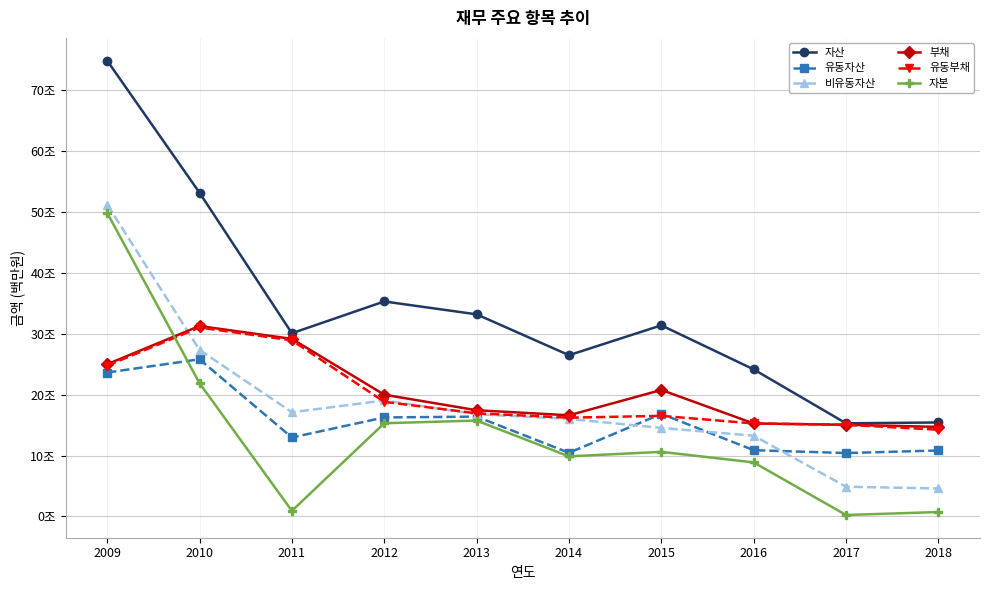

Reading left to right, transcribe all the data shown in this chart.

자산: 2009=74833890	2010=53148162	2011=30078170	2012=35296797	2013=33184352	2014=26475140	2015=31377632	2016=24141850	2017=15293908	2018=15432012
유동자산: 2009=23629966	2010=25804219	2011=12967504	2012=16258345	2013=16391923	2014=10456212	2015=16844044	2016=10881761	2017=10411848	2018=10835630
비유동자산: 2009=51203924	2010=27343943	2011=17110666	2012=19038452	2013=16792430	2014=16018928	2015=14533588	2016=13260089	2017=4882060	2018=4596382
부채: 2009=24992517	2010=31264977	2011=29153938	2012=19990001	2013=17439959	2014=16610898	2015=20767905	2016=15268983	2017=15051989	2018=14701694
유동부채: 2009=24760893	2010=31024977	2011=28913938	2012=18821536	2013=16931079	2014=16218477	2015=16519372	2016=15268983	2017=15051989	2018=14241283
자본: 2009=49841373	2010=21883185	2011=924232	2012=15306795	2013=15744393	2014=9864242	2015=10609727	2016=8872867	2017=241919	2018=730319